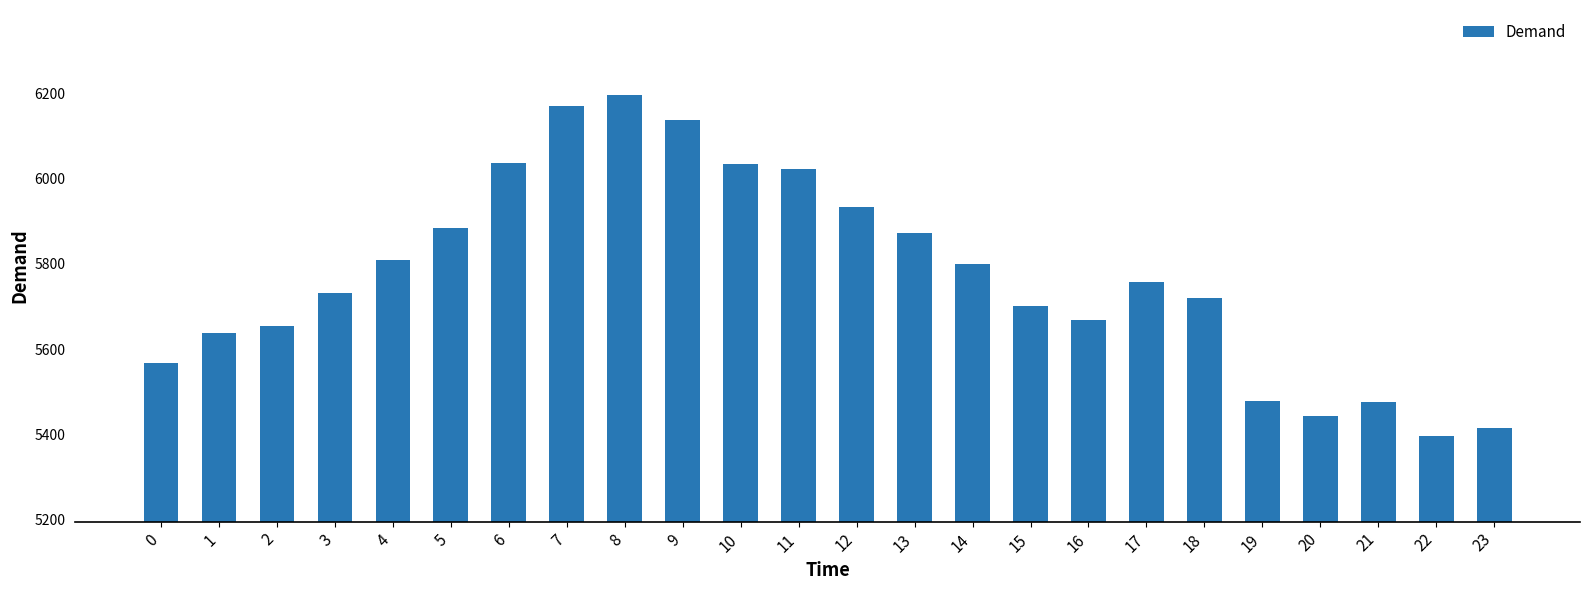

Which has a higher value, 10 or 12?

10